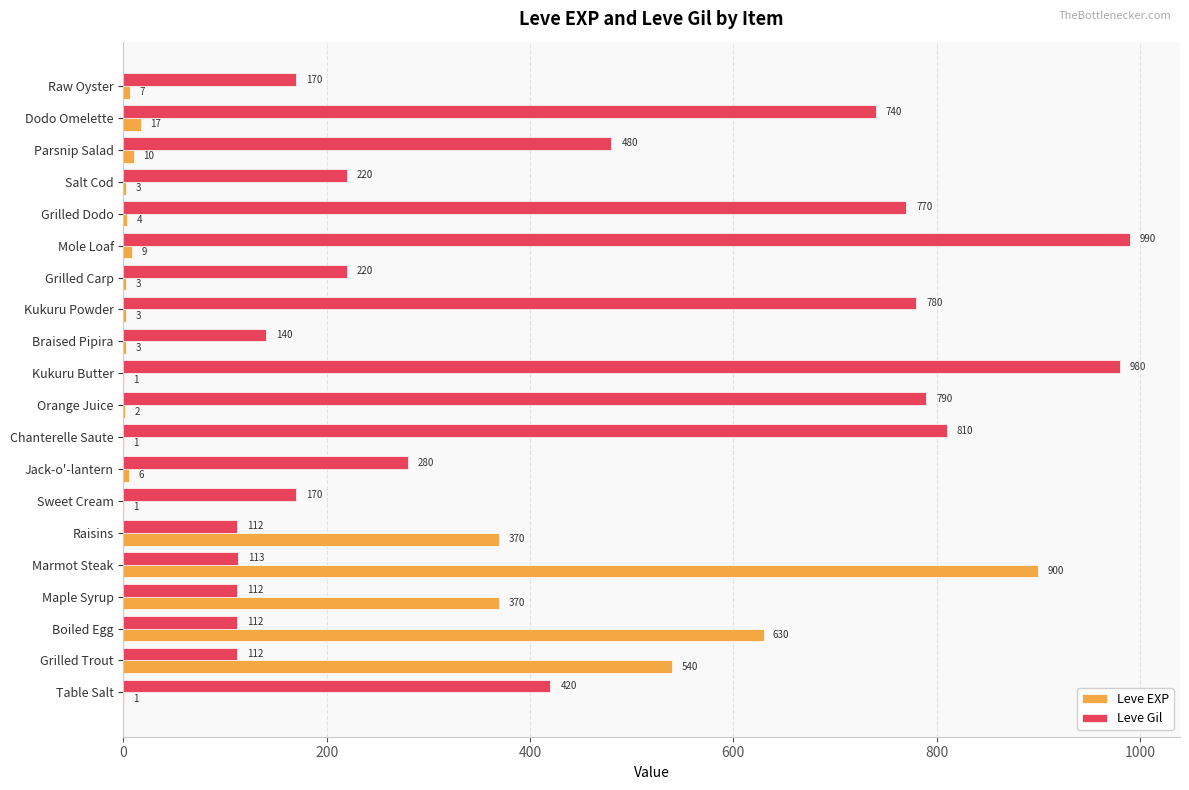

Between Braised Pipira and Kukuru Powder, which series saw the biggest shift?

Leve Gil